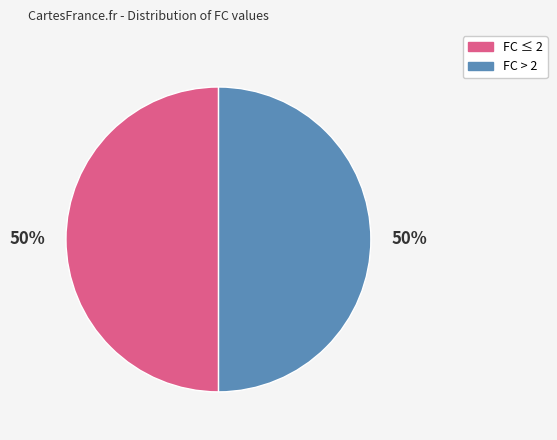

To the nearest percent, what is the average slice percentage?

50%